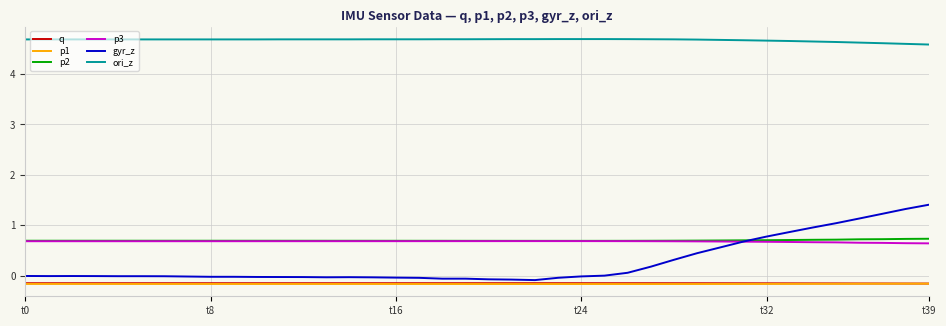

Which series has the largest total across all categories?

ori_z